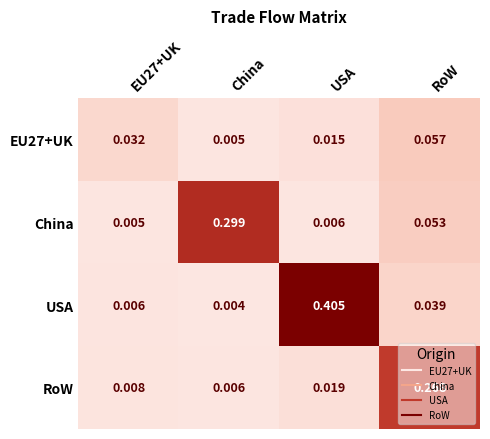

At which label does RoW reach its peak?

RoW